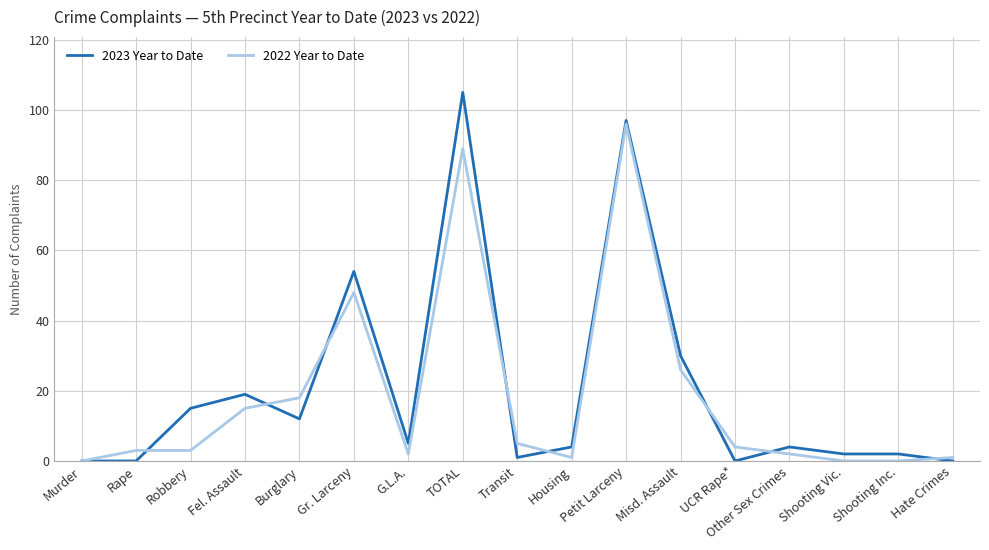

What is the total value across all series at Gr. Larceny?

102